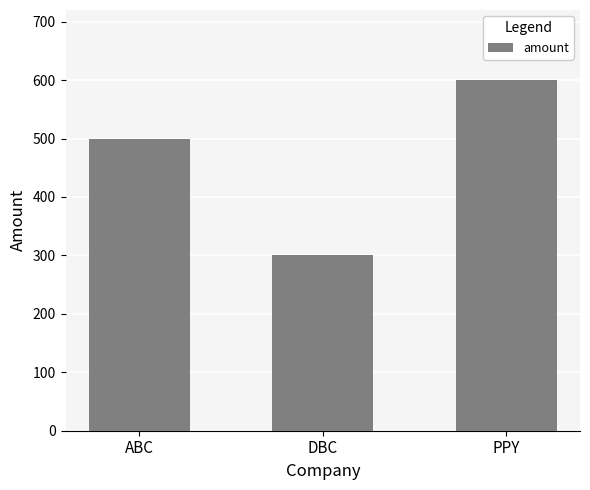

Rank the categories by value from lowest to highest.

DBC, ABC, PPY